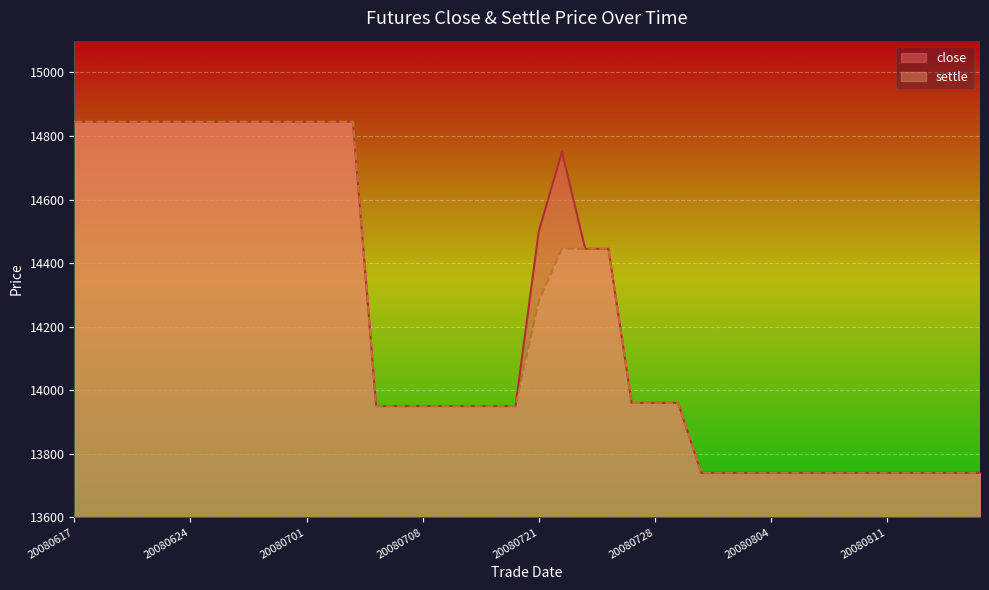

How many lines are shown in the chart?

2